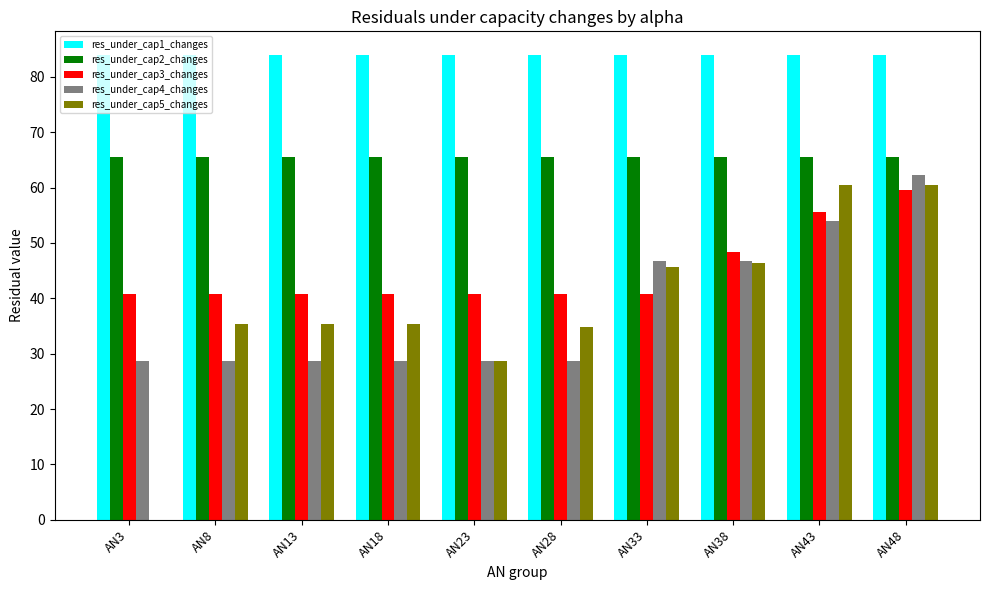

What is the spread (max minus min) of values at AN3?

84.0